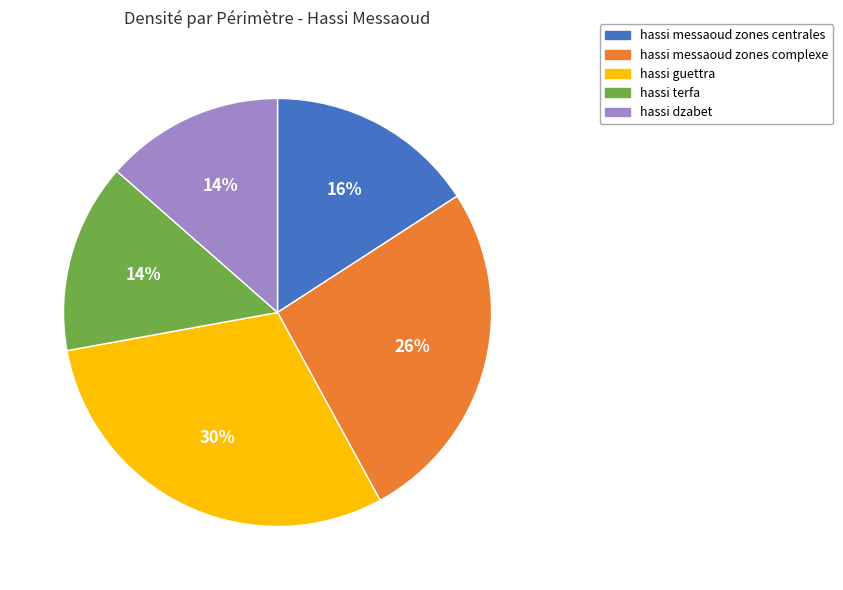

Which category has the biggest portion of the pie?

hassi guettra